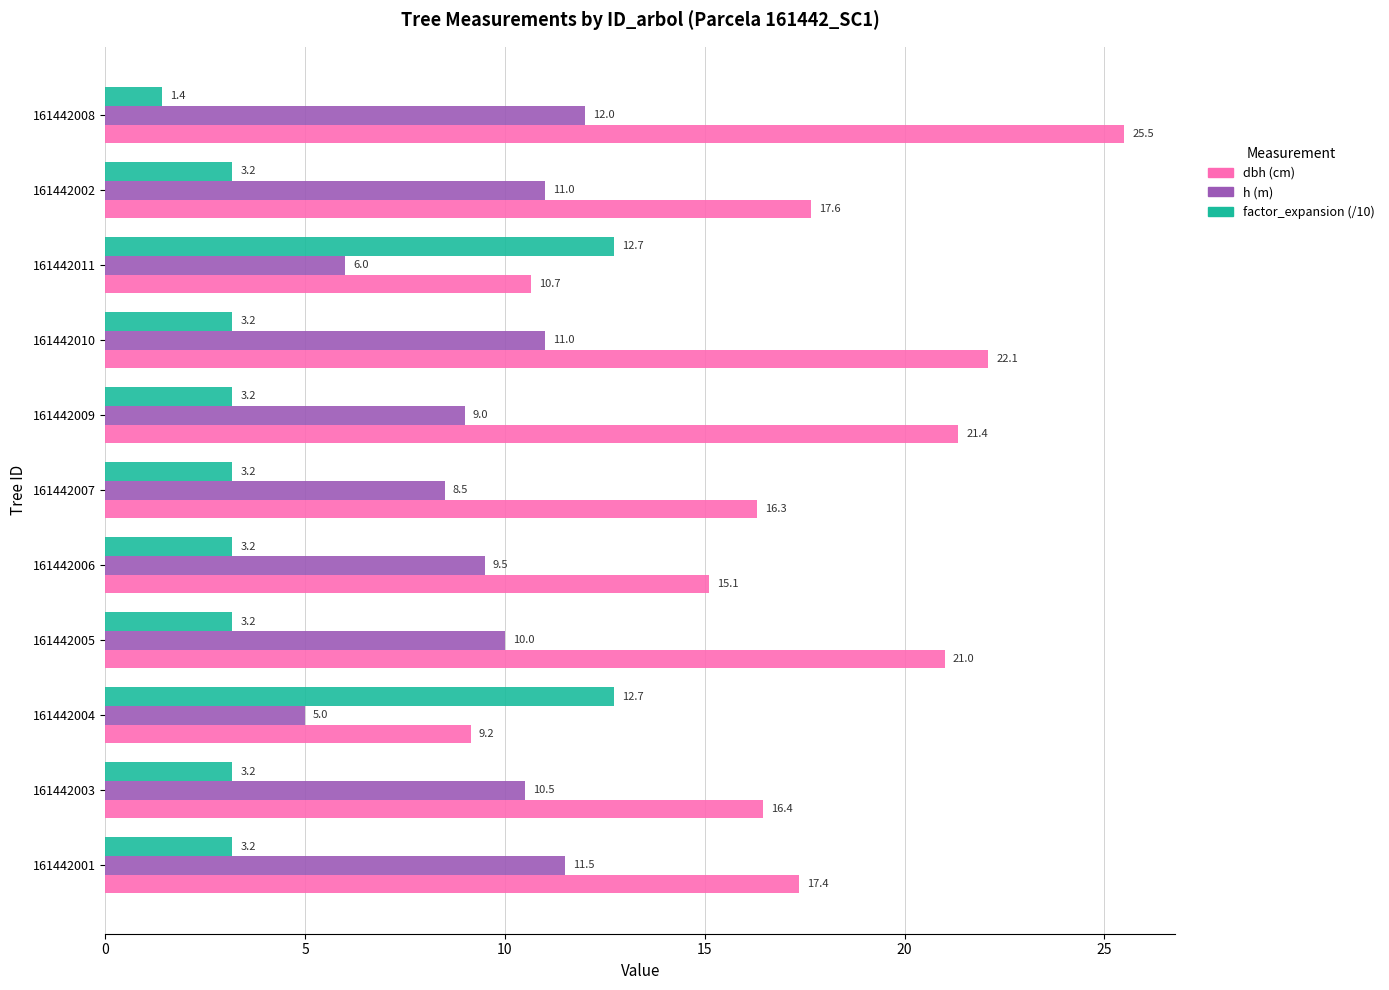

What is the minimum value shown in the chart?

1.4